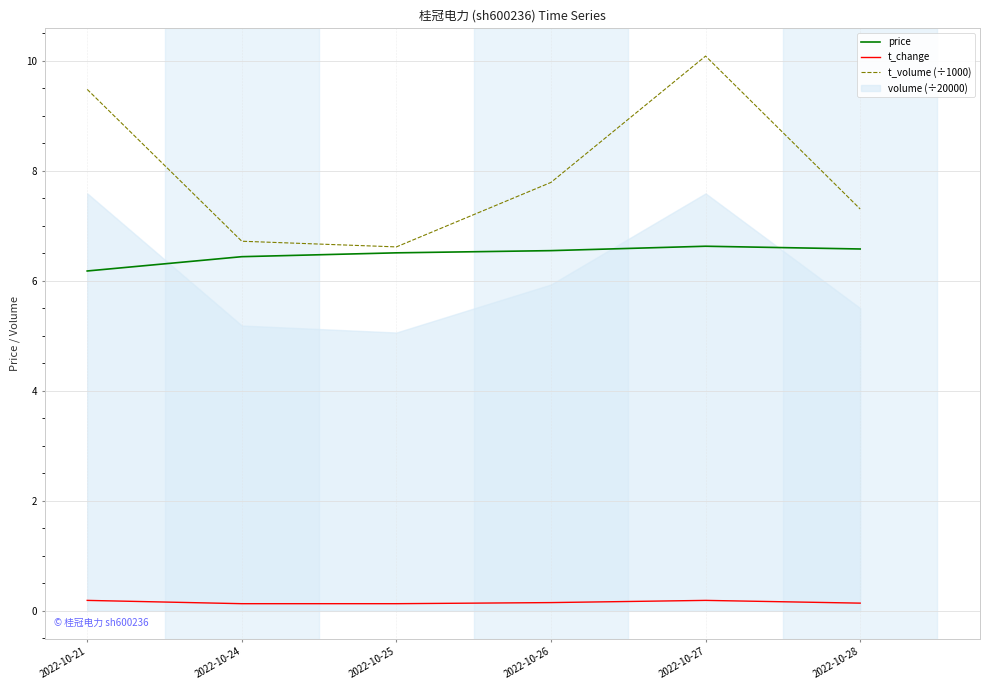

Where is price nearest to the value 6?

2022-10-21